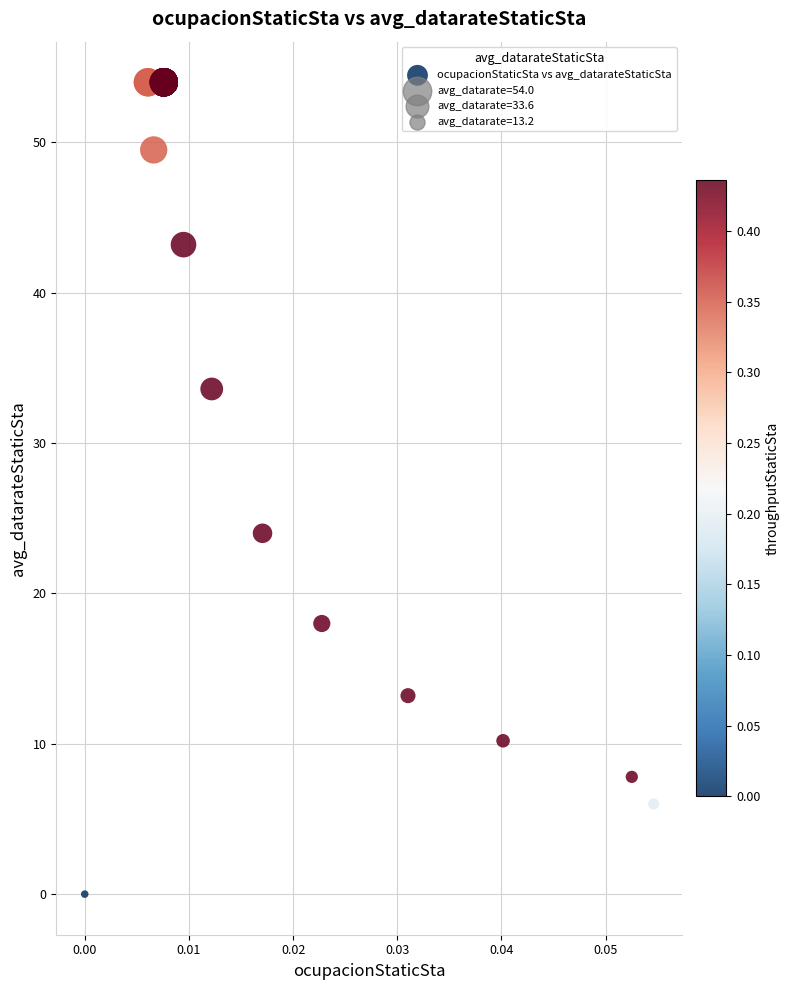

What Y value in the scatter plot is closest to 27?

24.0